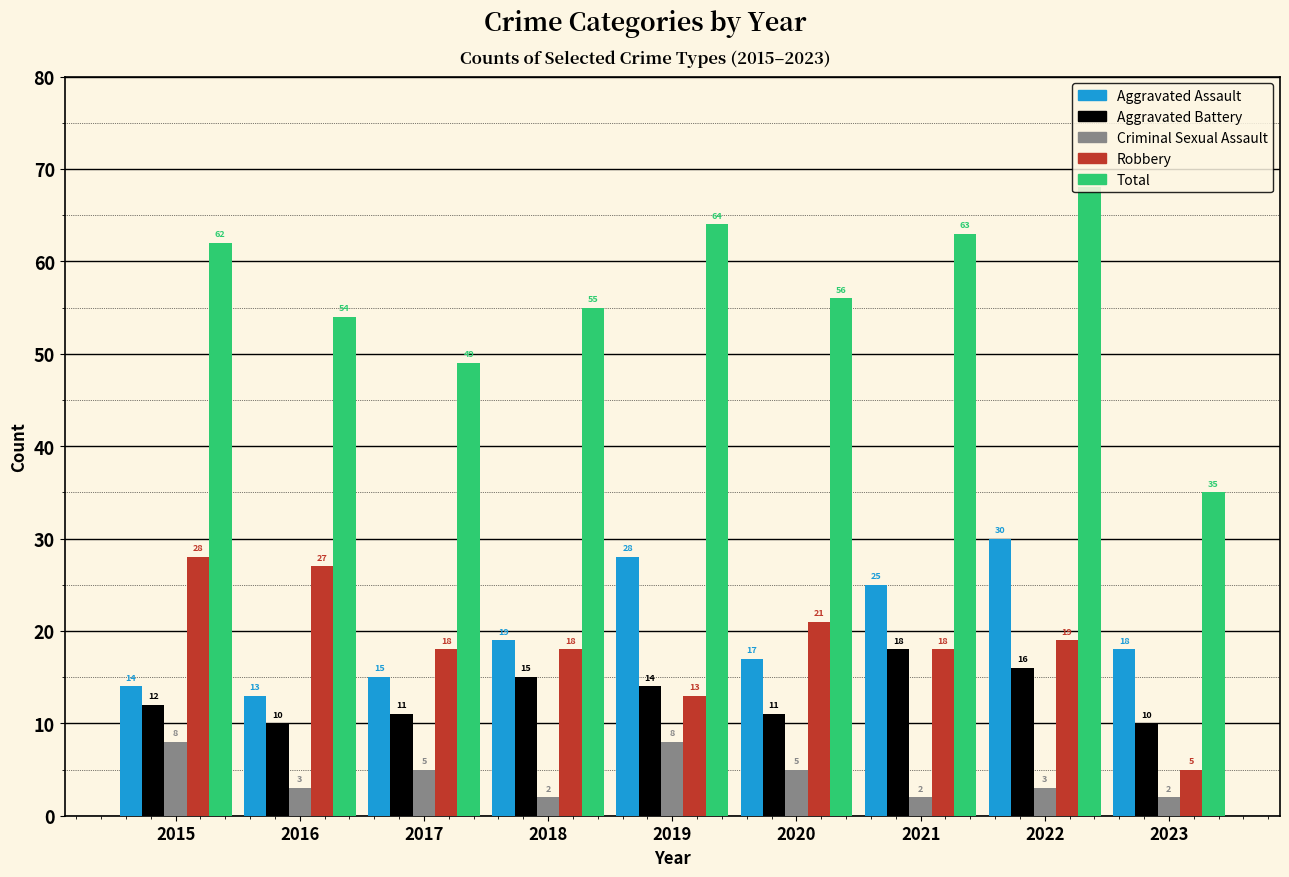

Which series has the largest total across all categories?

Total